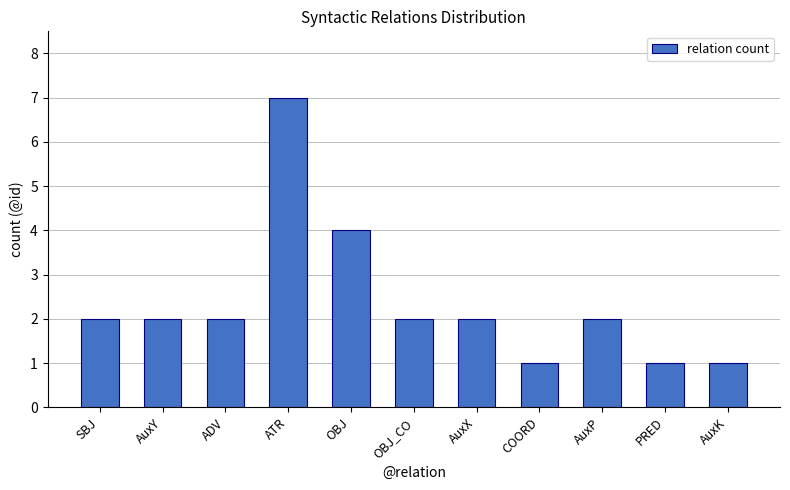

What is the minimum value shown in the chart?

1